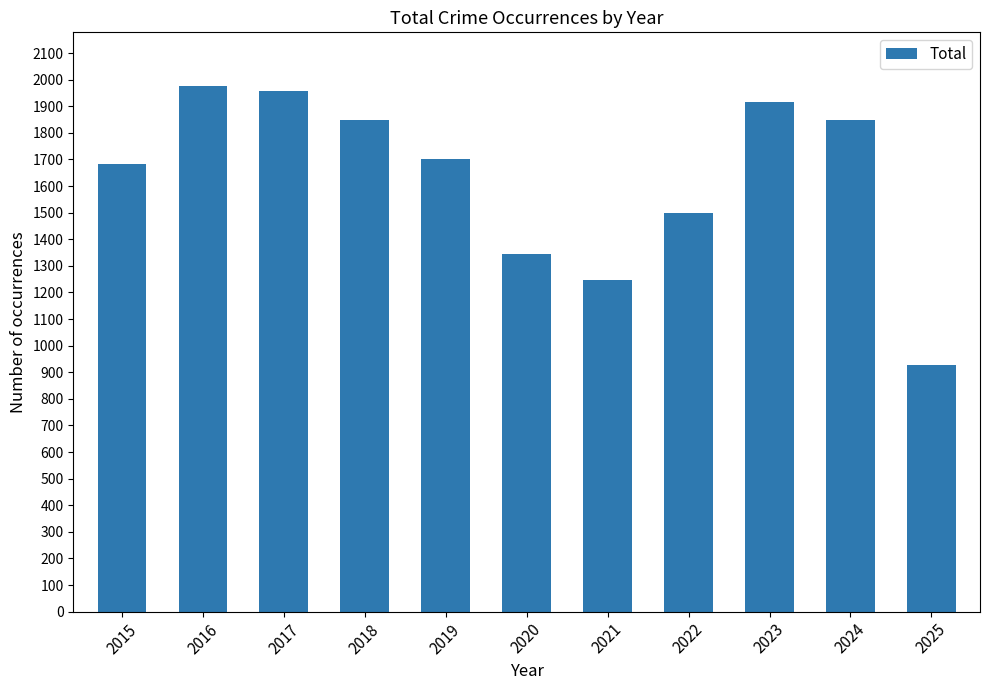

Where is the data nearest to the value 1452?

2022